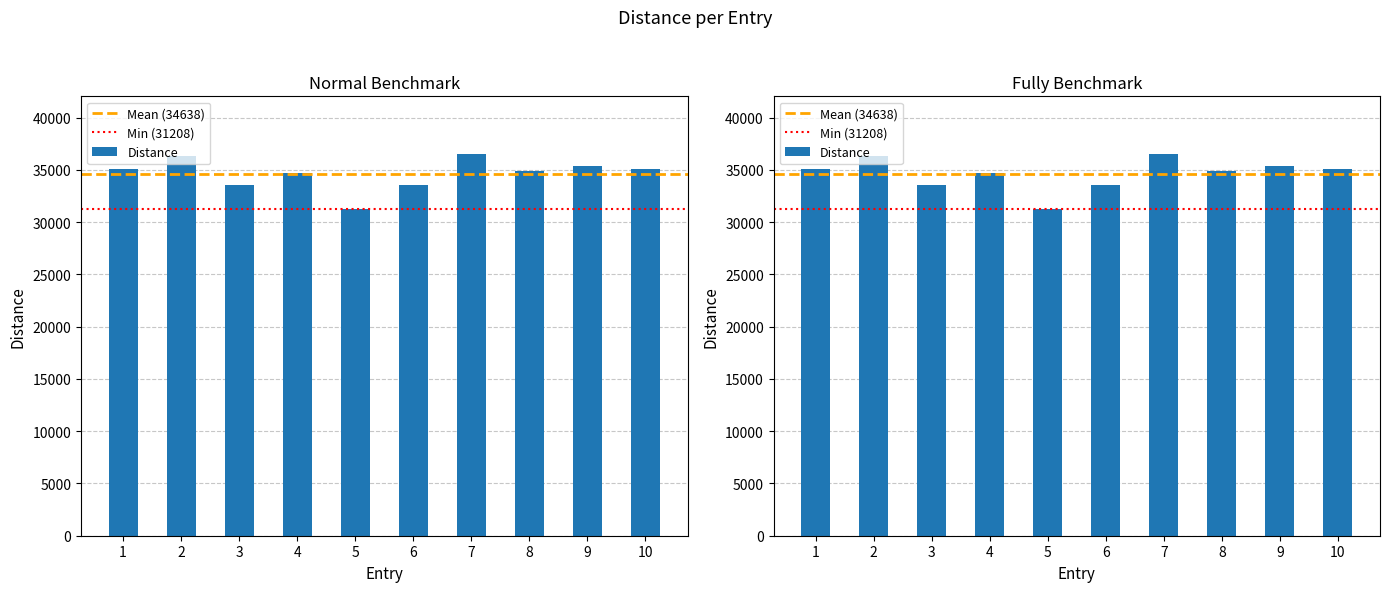

Between 5 and 2, which is larger?

2